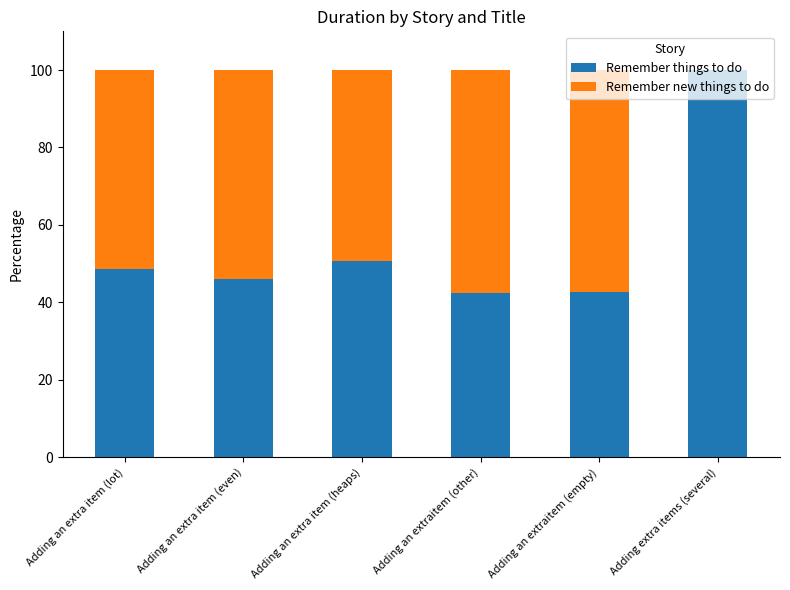

Is it true that Remember things to do equals 42.6 at Adding an extraitem (empty)?

True